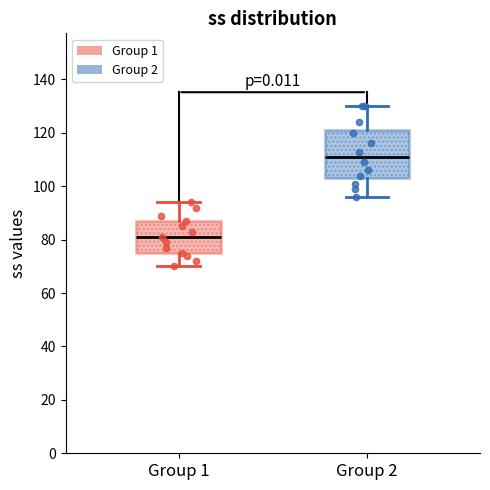

Which box is the tallest, from its lower edge to its upper edge?

Group 2